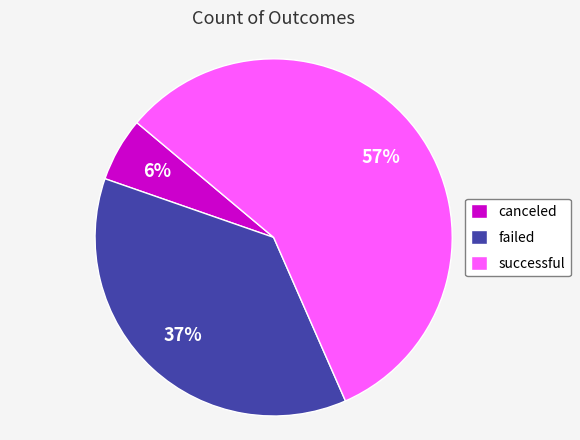

Between failed and canceled, which is larger?

failed